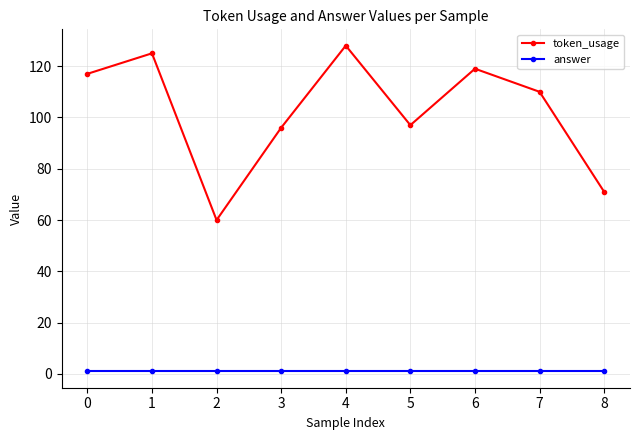

Rank the series at 5 from lowest to highest value.

answer, token_usage